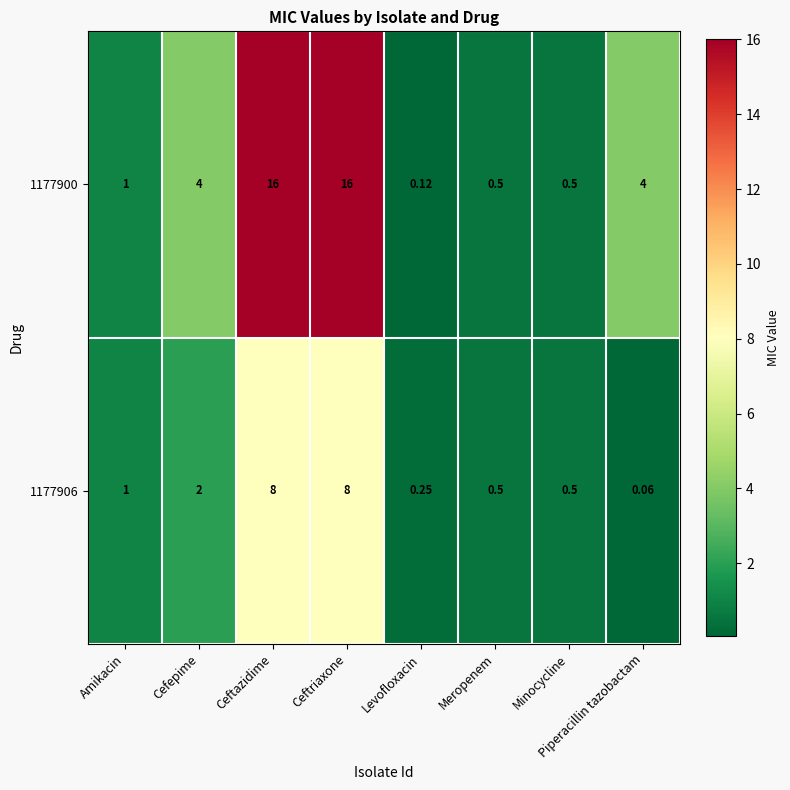

How many data points does each series have?

8